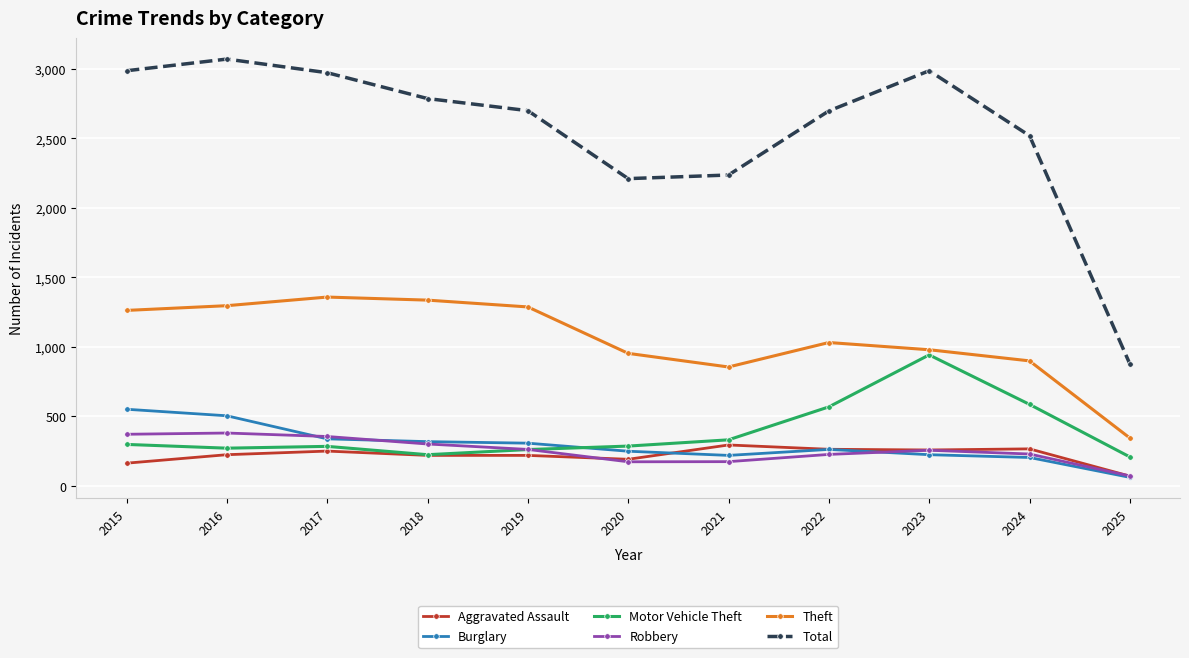

What is the difference between the highest and lowest values at 2023?

2762